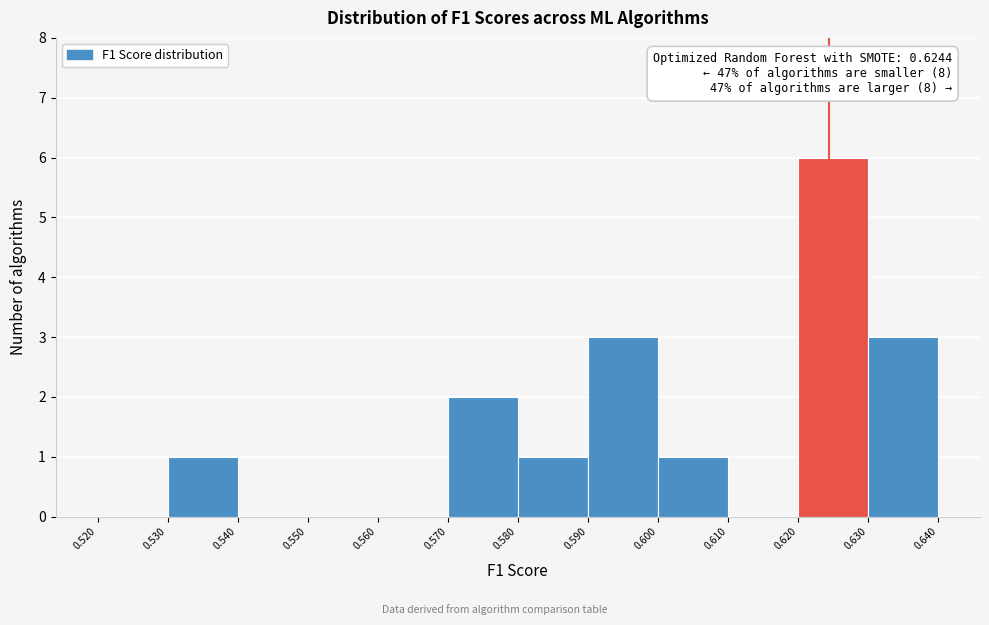

Which range on the x-axis has the tallest bar?

0.620 to 0.630